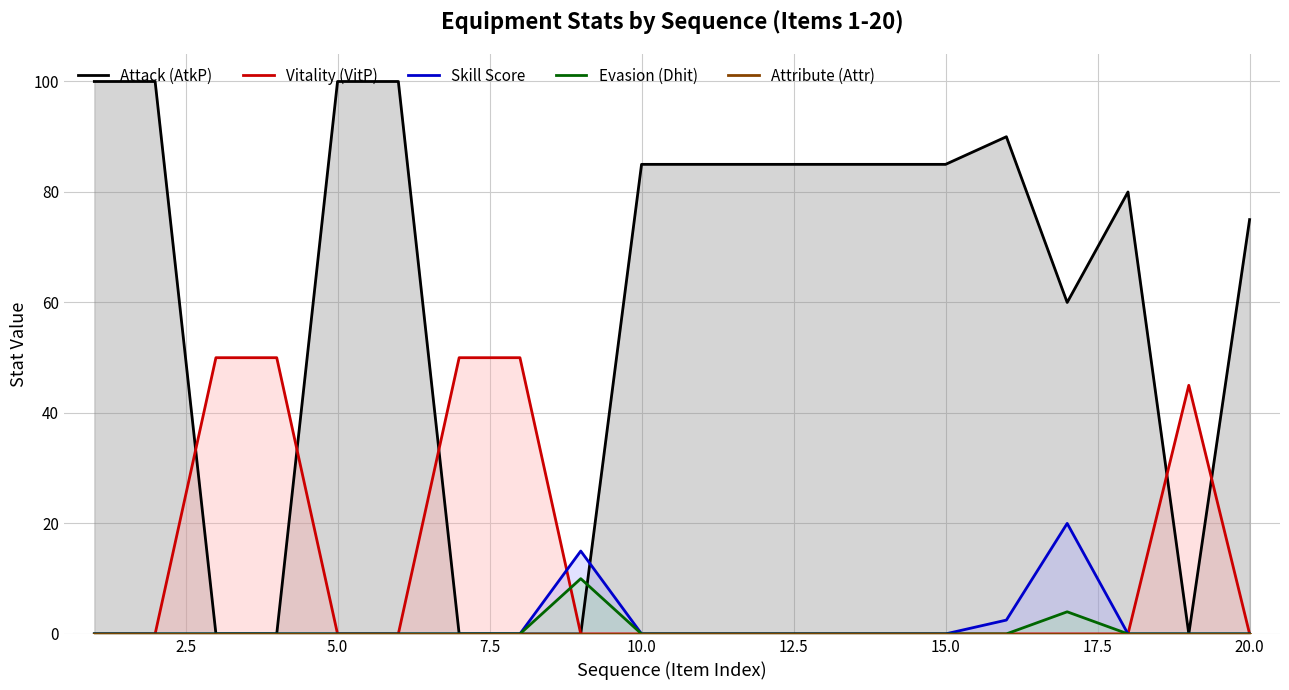

What is the sum of all Vitality (VitP) values?

245.0